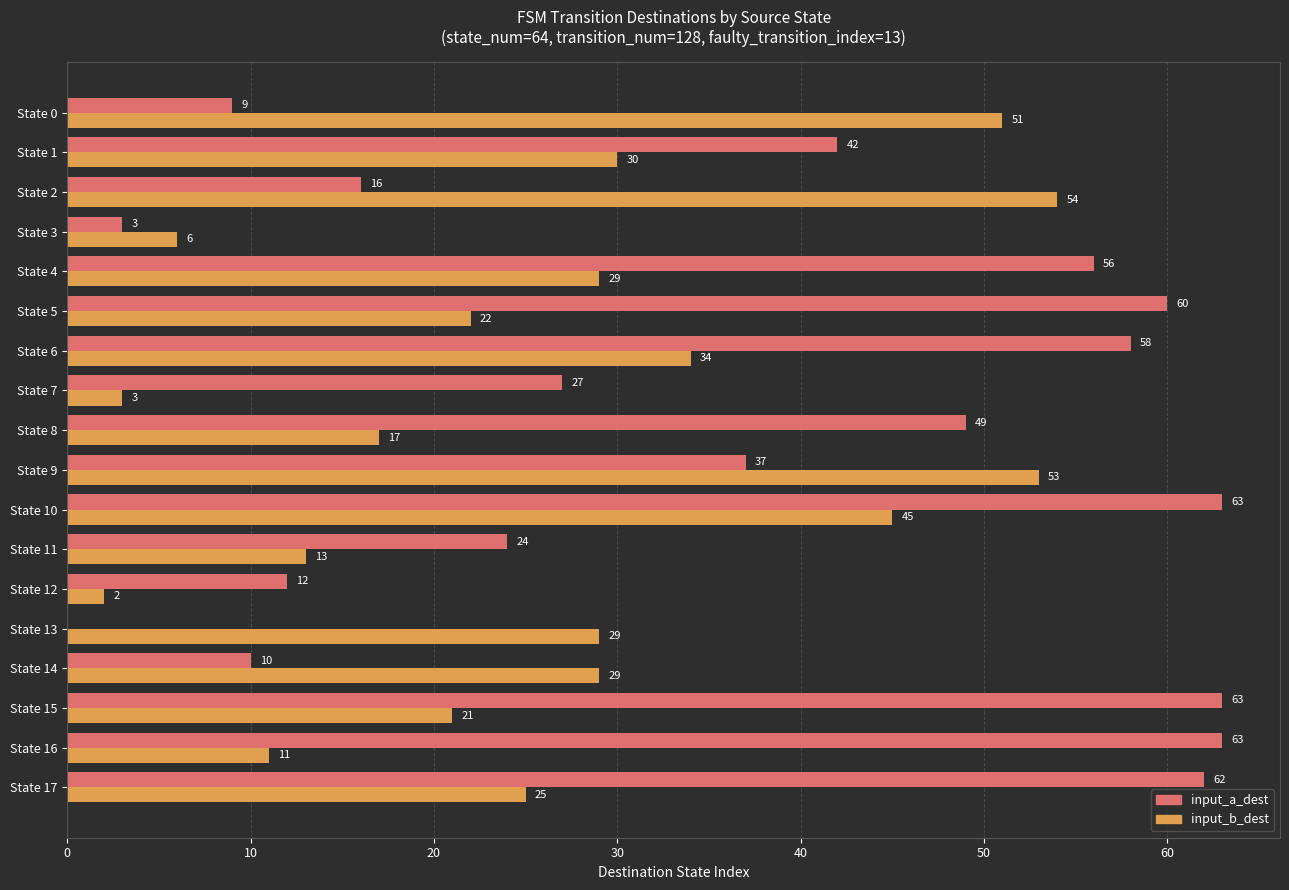

Which series changed the most between State 1 and State 5?

input_a_dest